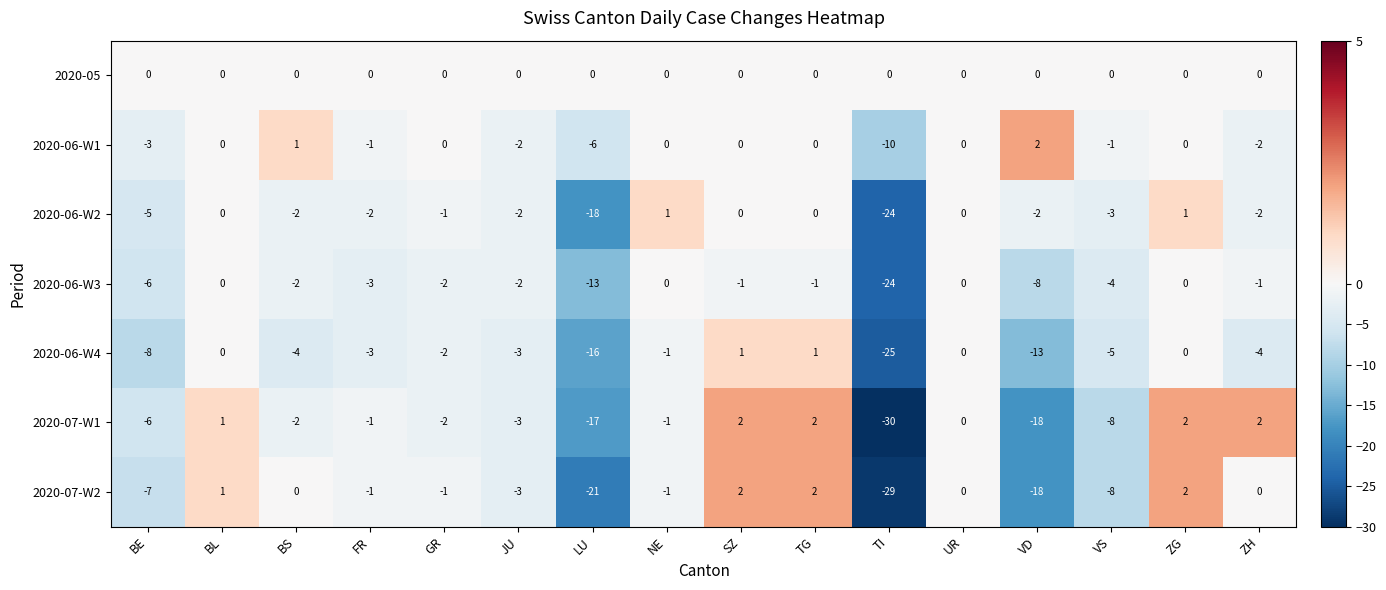

At which category is the sum across all series the highest?

ZG